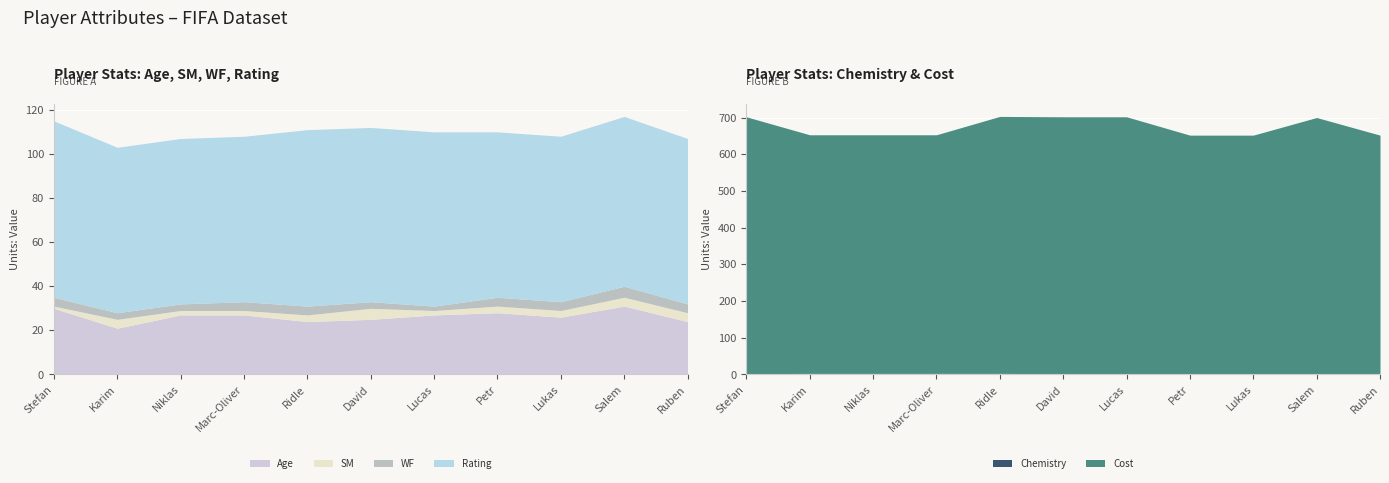

Where does the WF series first go above 4?

Salem Al Dawsari